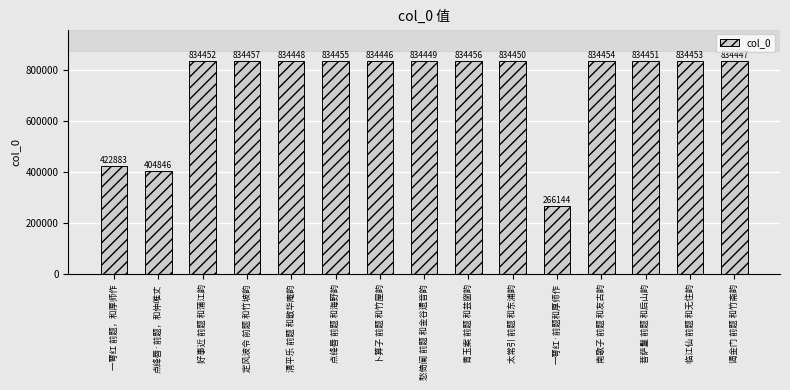

What is the sum of all values?

11107291